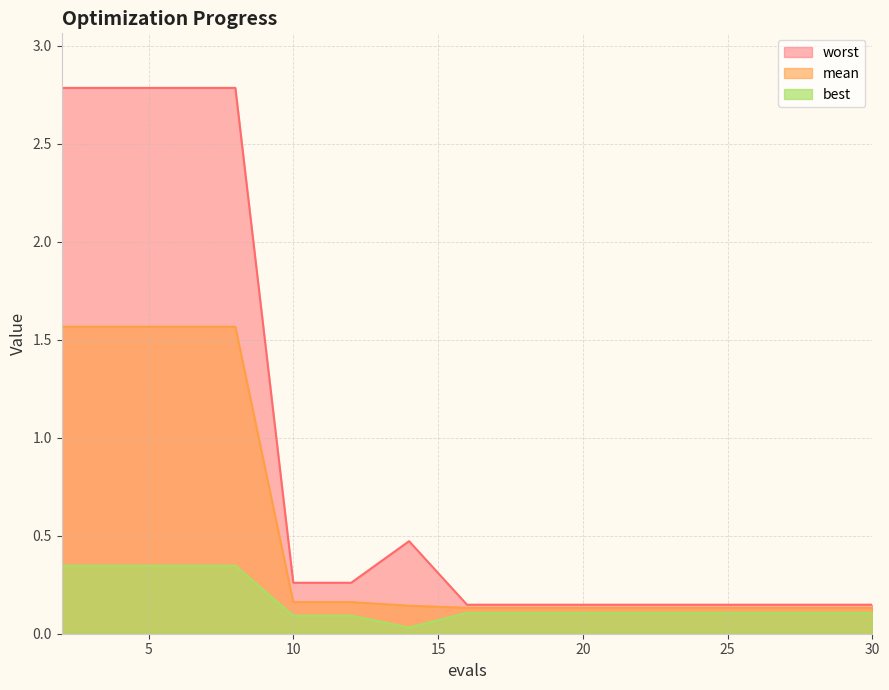

Between 12 and 30, which series saw the biggest shift?

worst